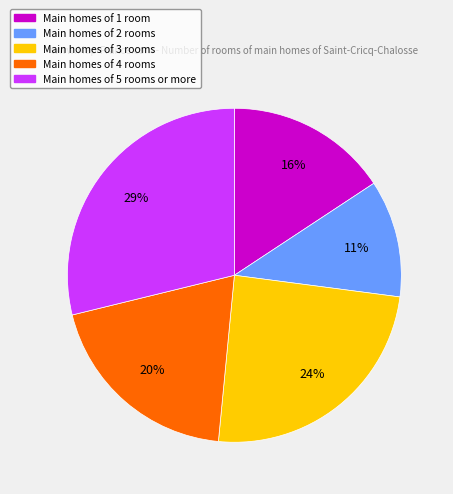

Is there a majority slice in this chart?

No